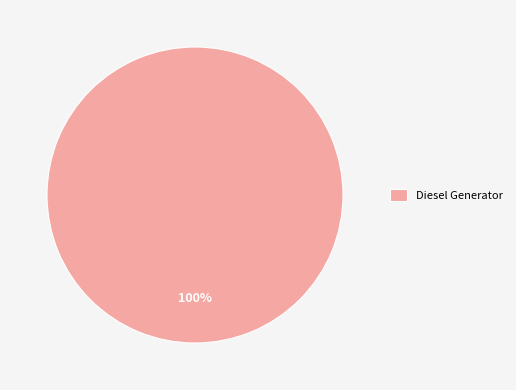

Is it true that Diesel Generator is 100% of the pie?

True